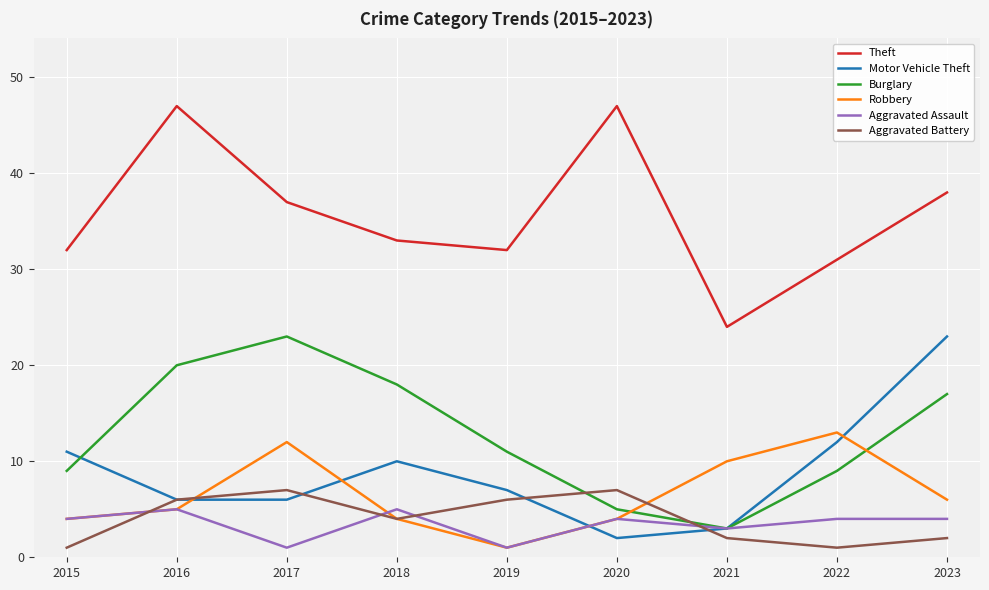

The Burglary series shows 15 at 2022. True or false?

False